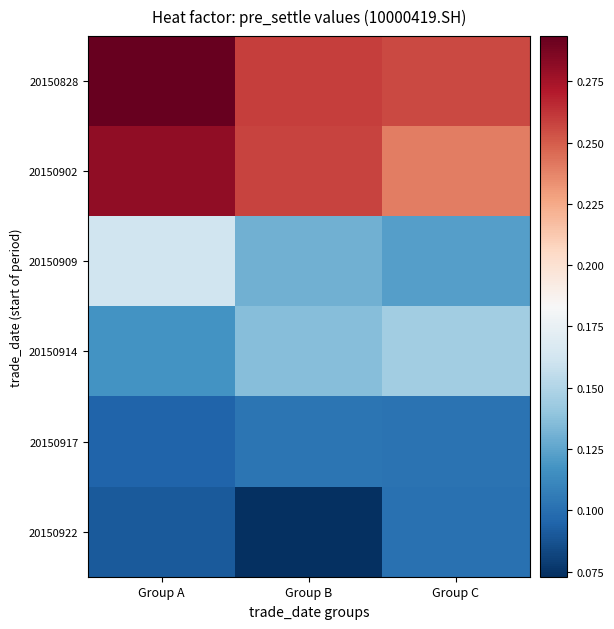

Reading left to right, list all the values displayed in this chart.

20150828: Group A=0.3	Group B=0.3	Group C=0.3
20150902: Group A=0.3	Group B=0.3	Group C=0.2
20150909: Group A=0.2	Group B=0.1	Group C=0.1
20150914: Group A=0.1	Group B=0.1	Group C=0.1
20150917: Group A=0.1	Group B=0.1	Group C=0.1
20150922: Group A=0.1	Group B=0.1	Group C=0.1